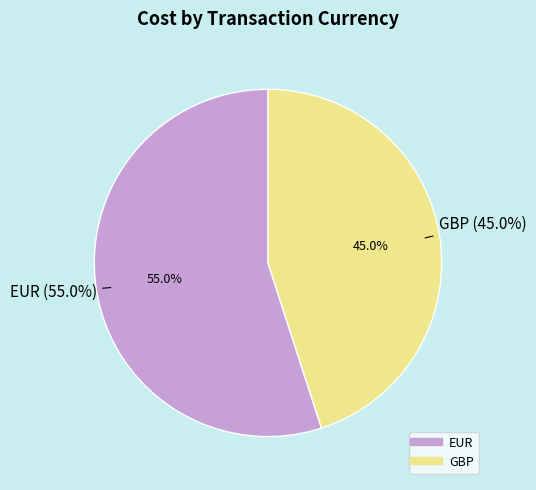

Is there a majority slice in this chart?

Yes